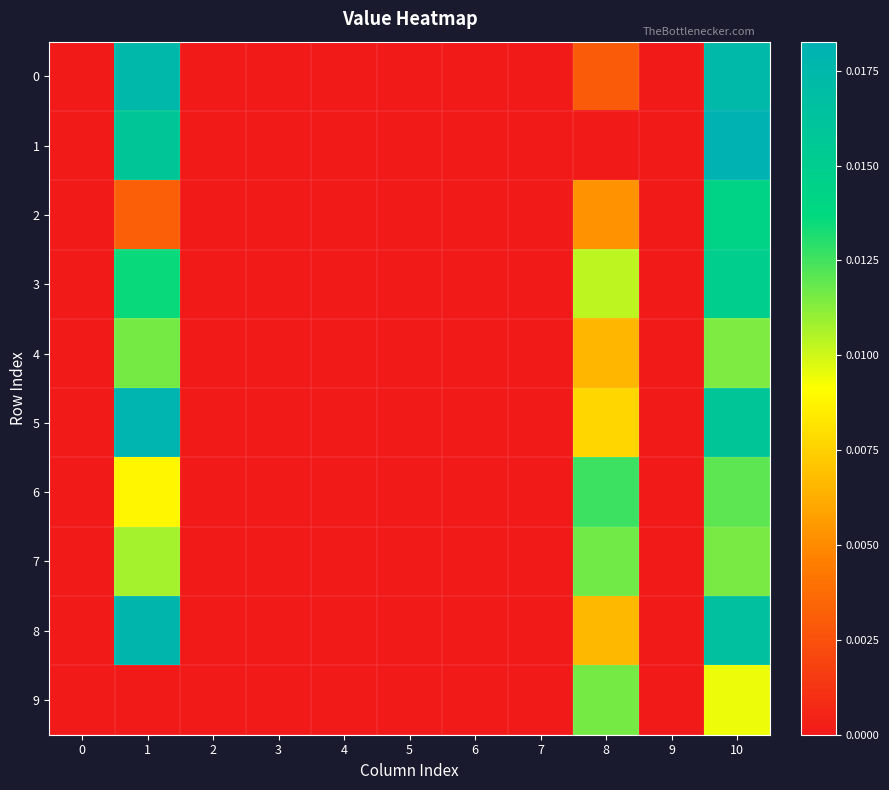

Which series has the largest total across all categories?

5